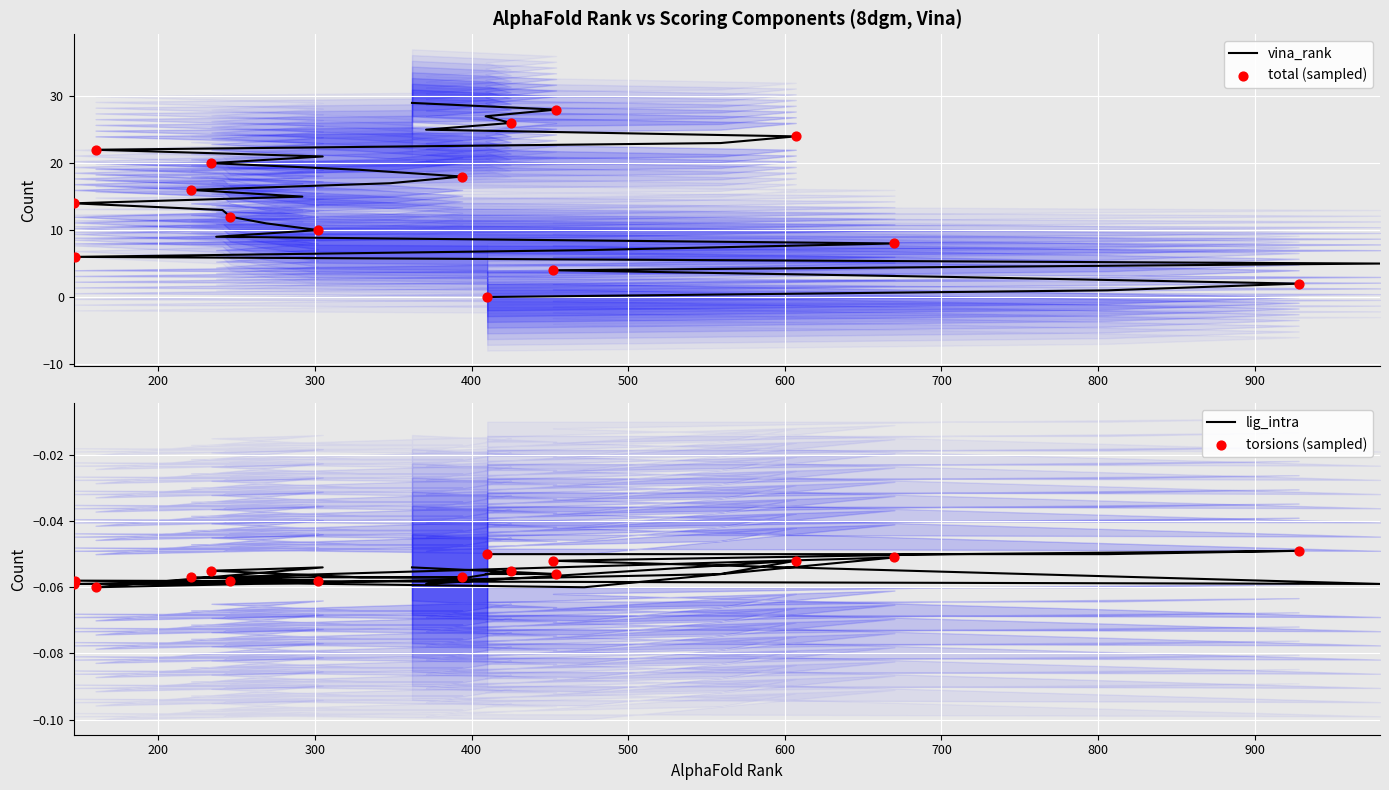

Which series has the widest spread of Y values?

vina_rank